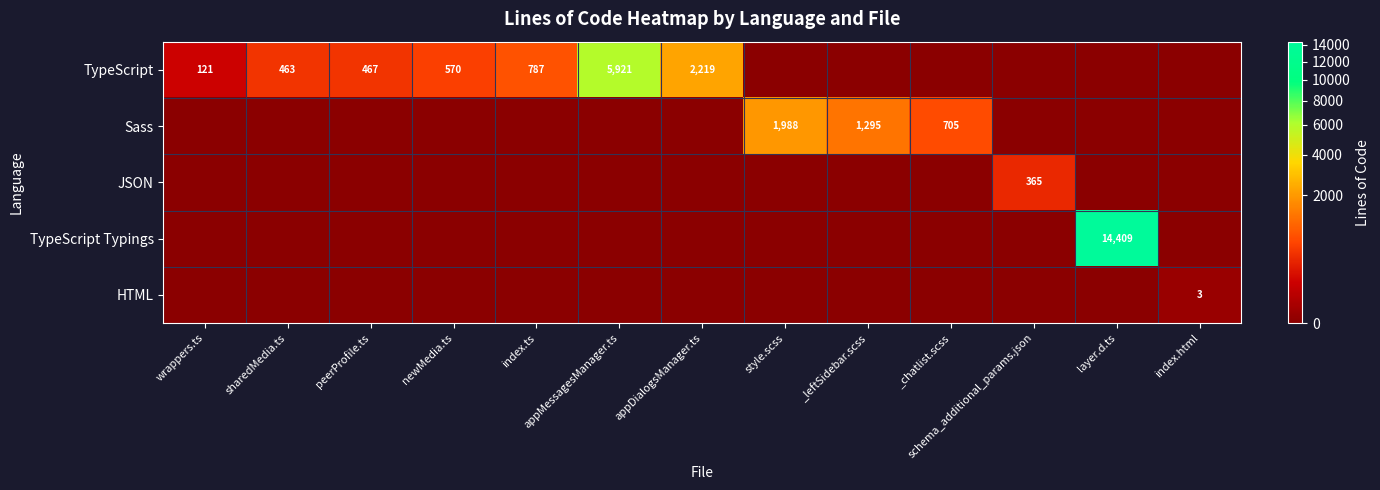

Is it true that HTML equals 3 at index.html?

True